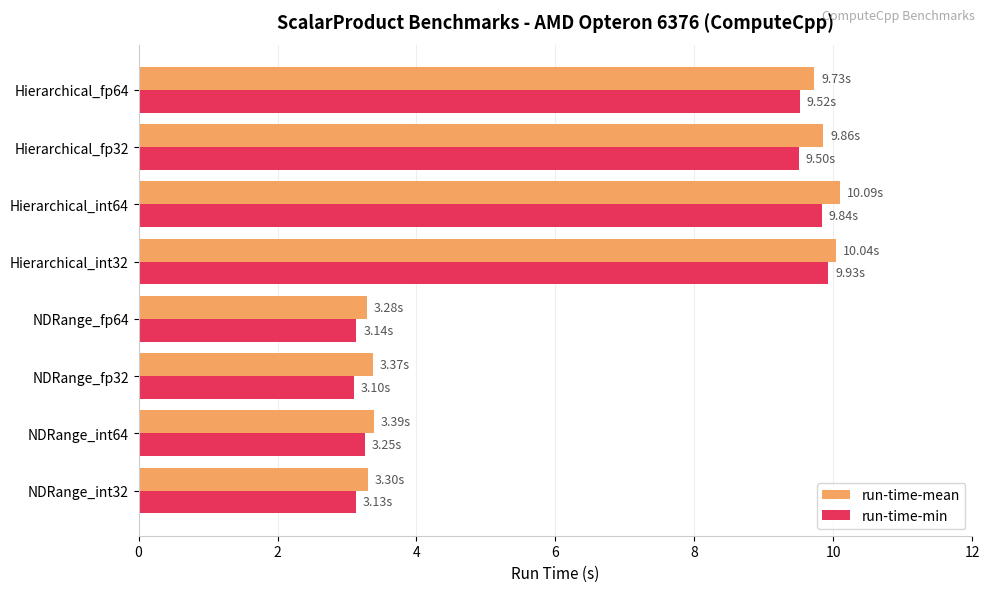

What is the difference between the highest and lowest values at Hierarchical_fp32?

0.4